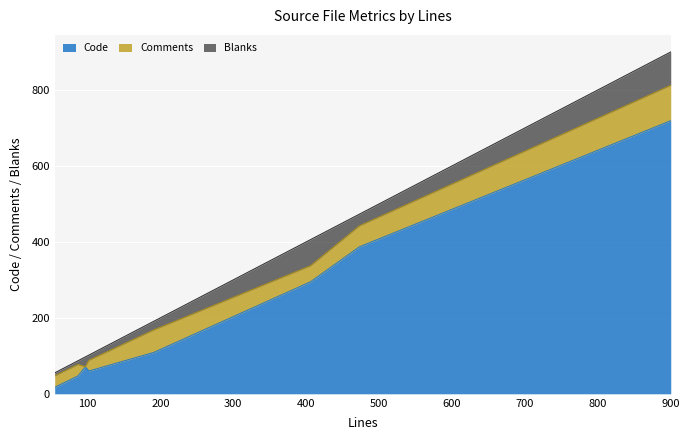

Between peerlistwidget.cpp and abstractwebapplication.cpp, which series saw the biggest shift?

Code